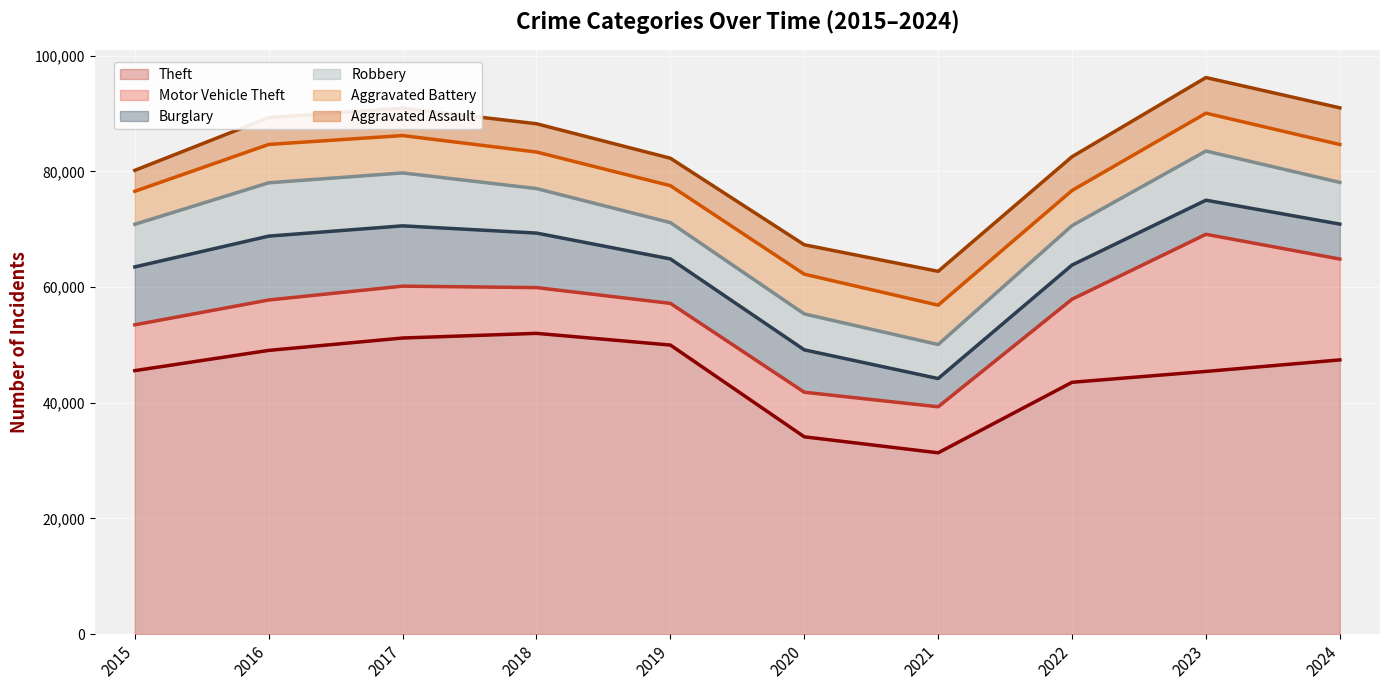

True or false: Aggravated Assault has a value of 4744 at 2019.

True